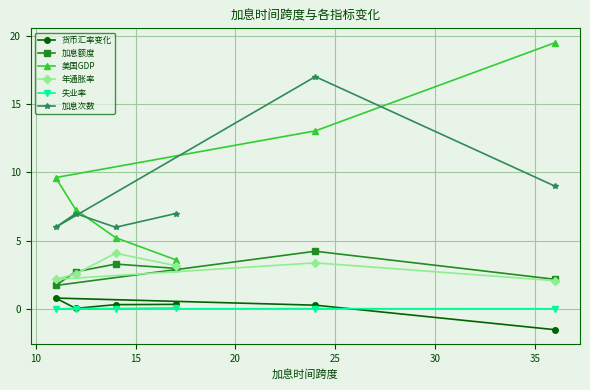

Which series has the largest total across all categories?

美国GDP